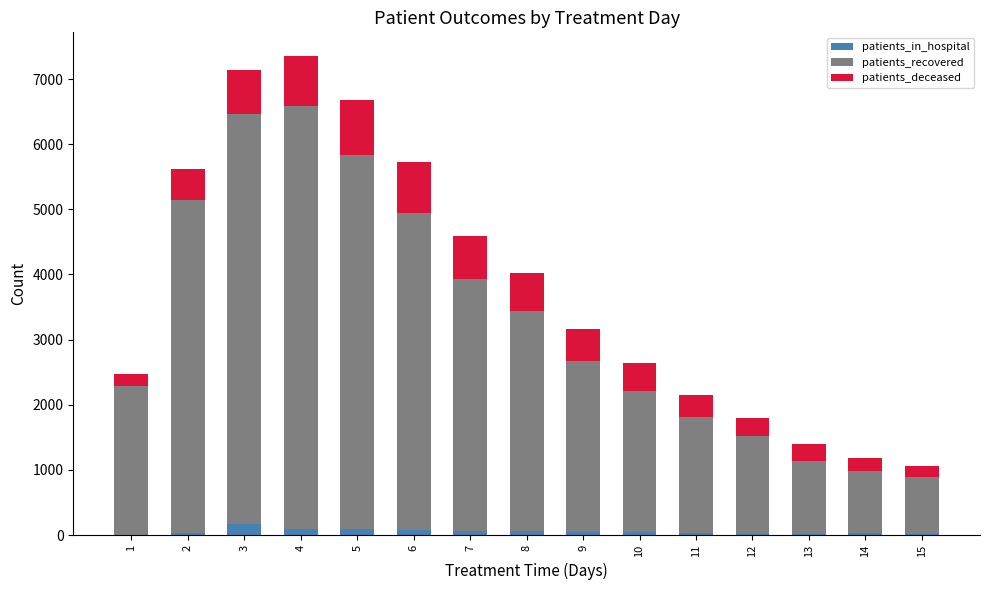

At which category is the sum across all series the highest?

4